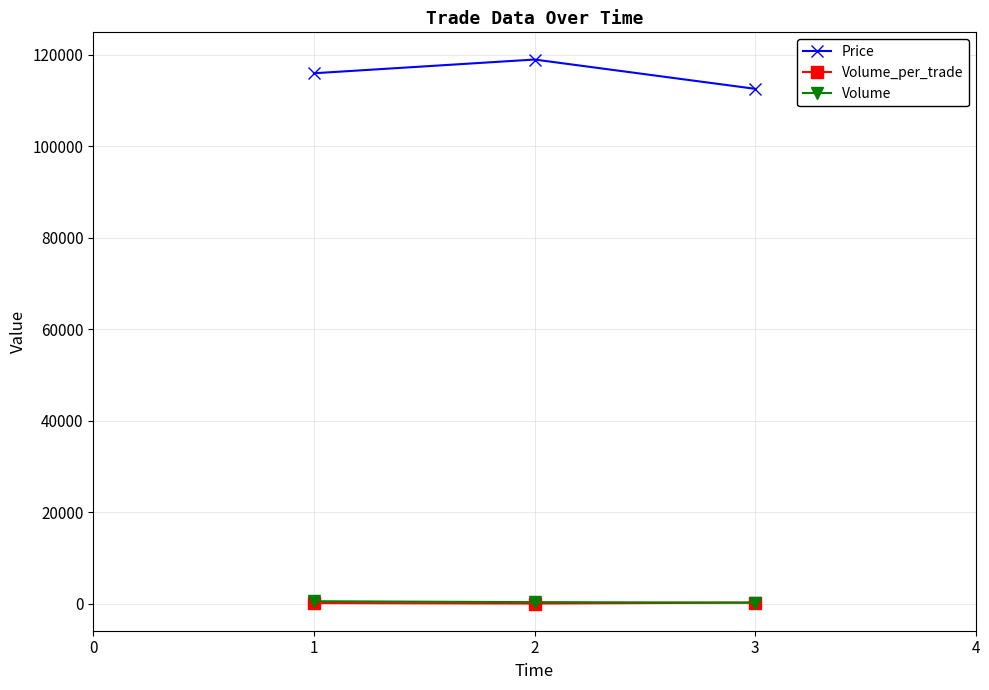

Which series has the largest total across all categories?

Price